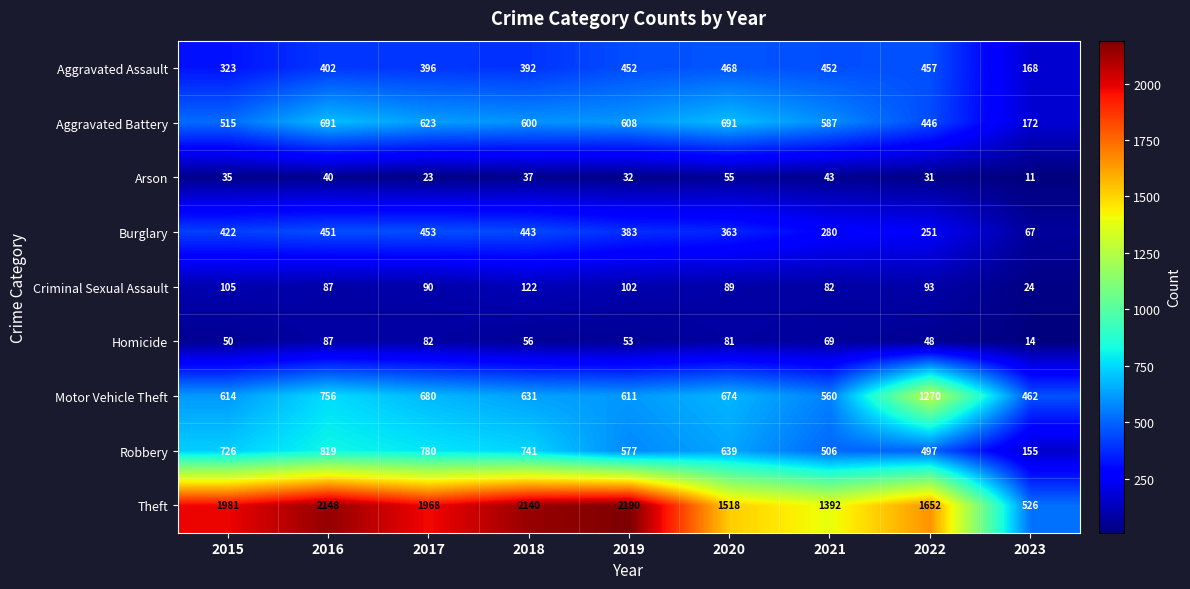

What is the average value of the Robbery series?

604